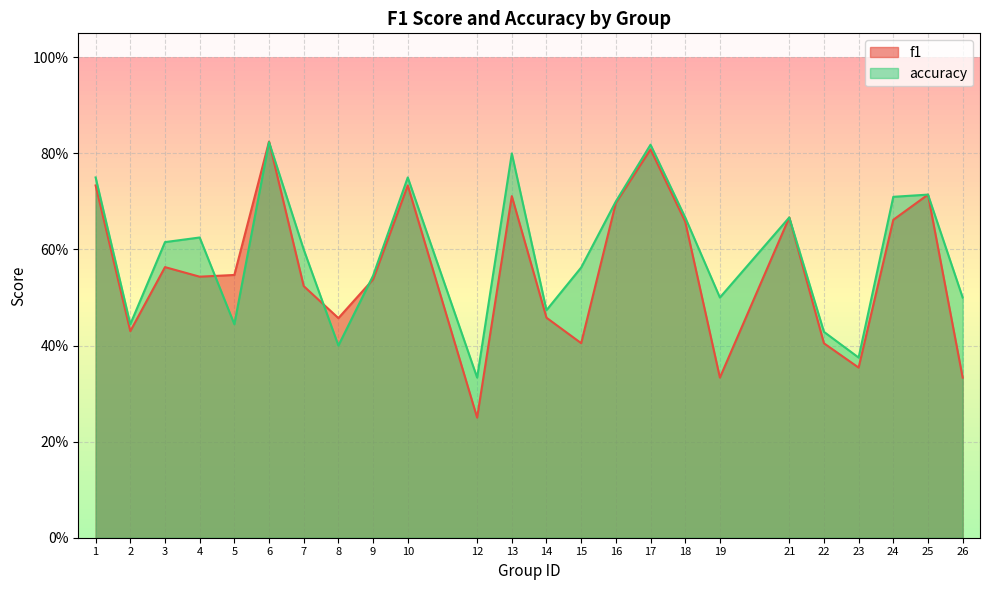

True or false: f1 has a value of 0.7 at 2.

False